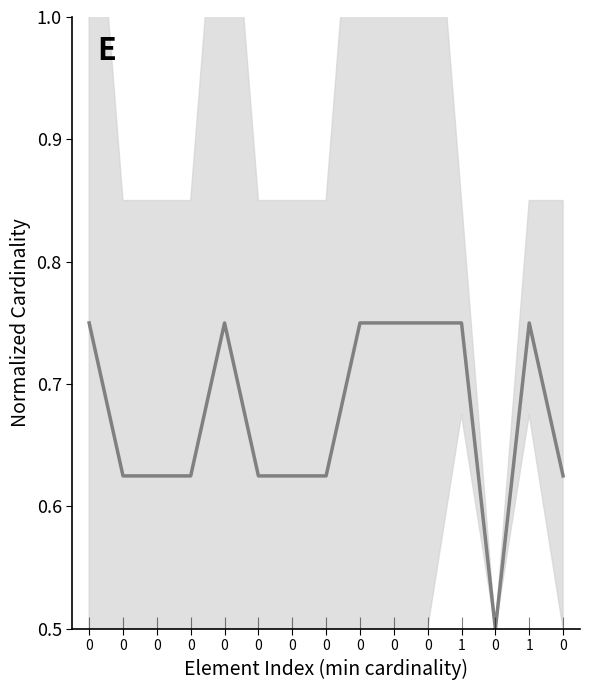

The chart shows a value of 0.6 at 0. True or false?

True